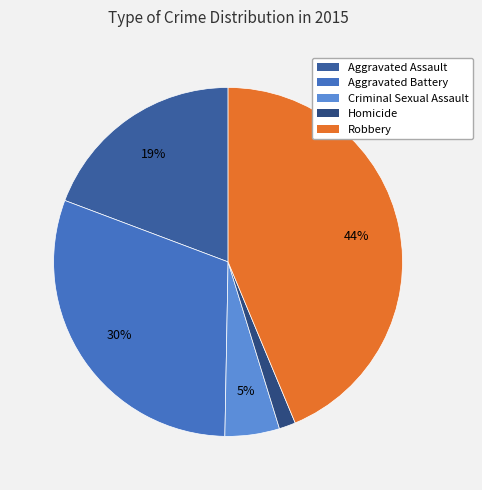

Rank the categories by value from highest to lowest.

Robbery, Aggravated Battery, Aggravated Assault, Criminal Sexual Assault, Homicide